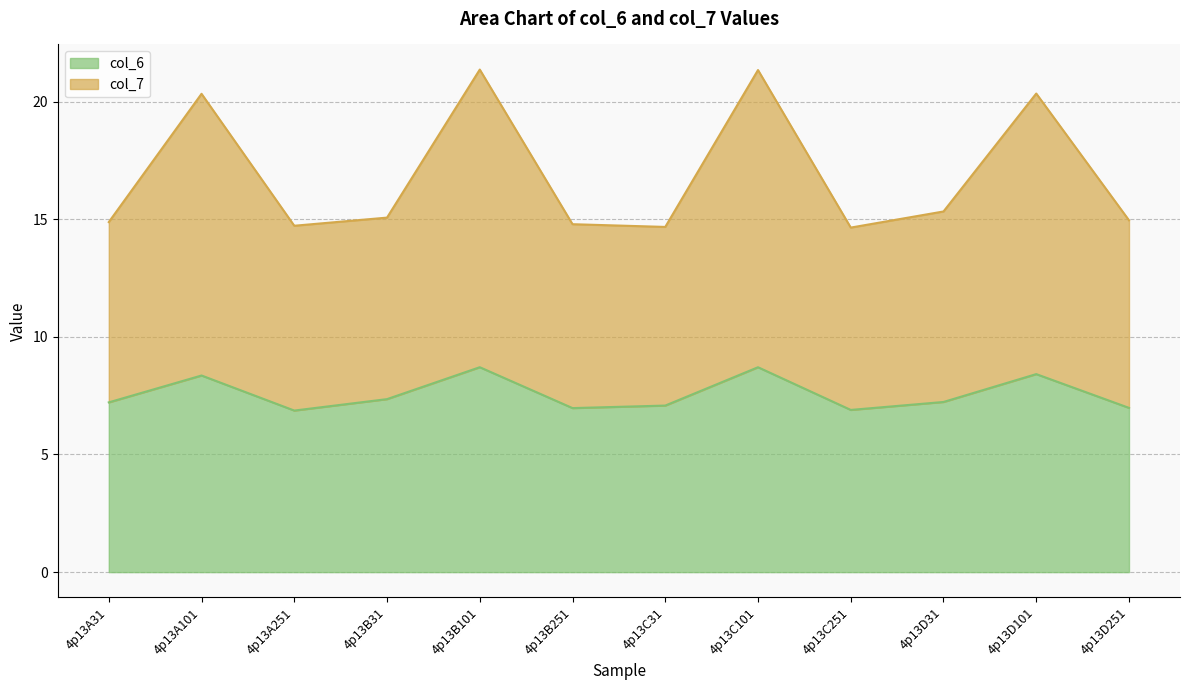

True or false: col_6 and col_7 intersect in this chart.

False